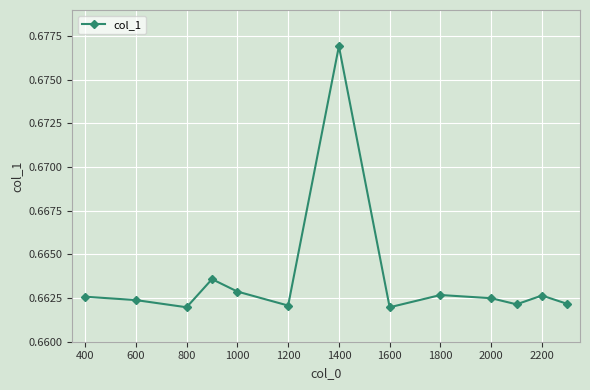

How many values are between 0 and 1?

13